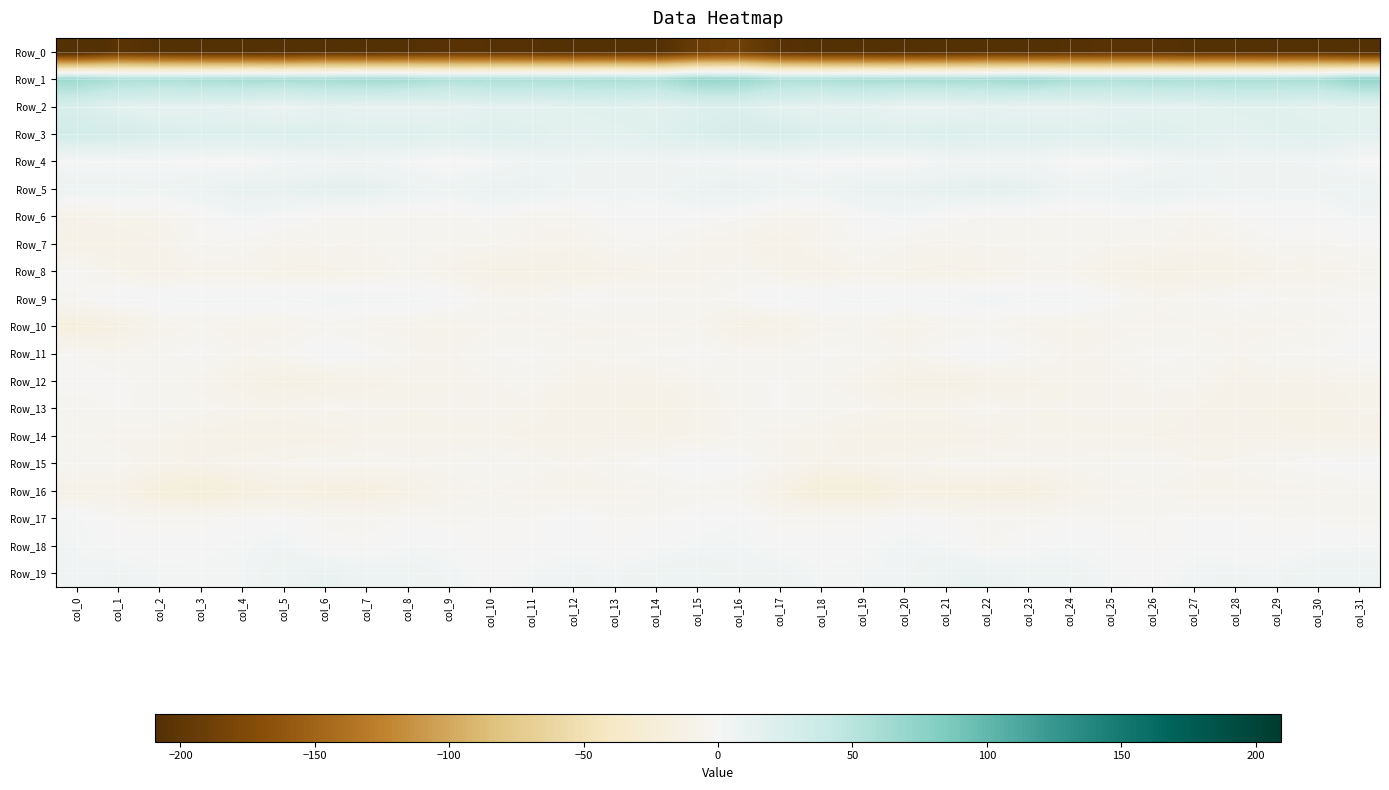

Count the number of data series in this chart.

20